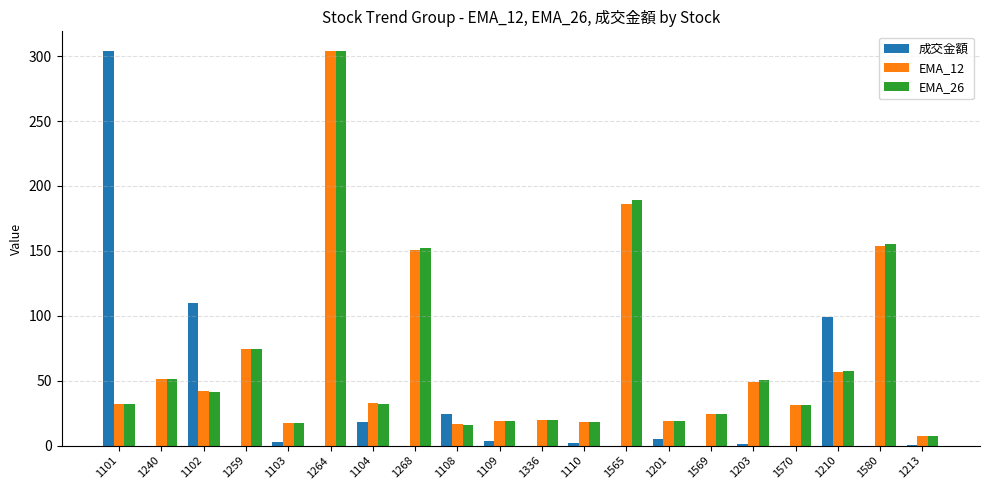

How many distinct data groups are displayed?

3